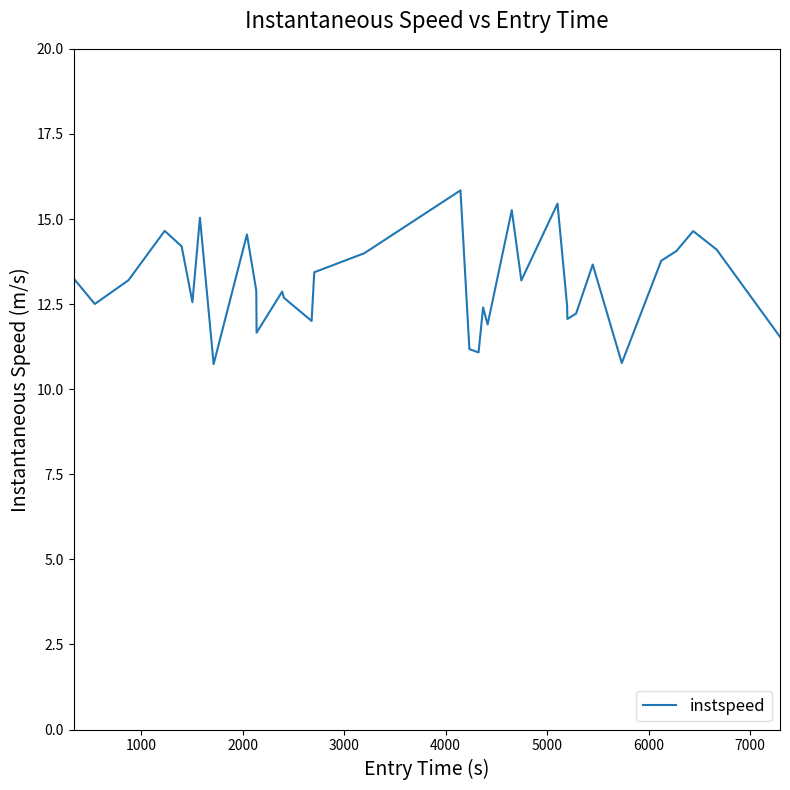

What is the smallest value displayed?

10.7